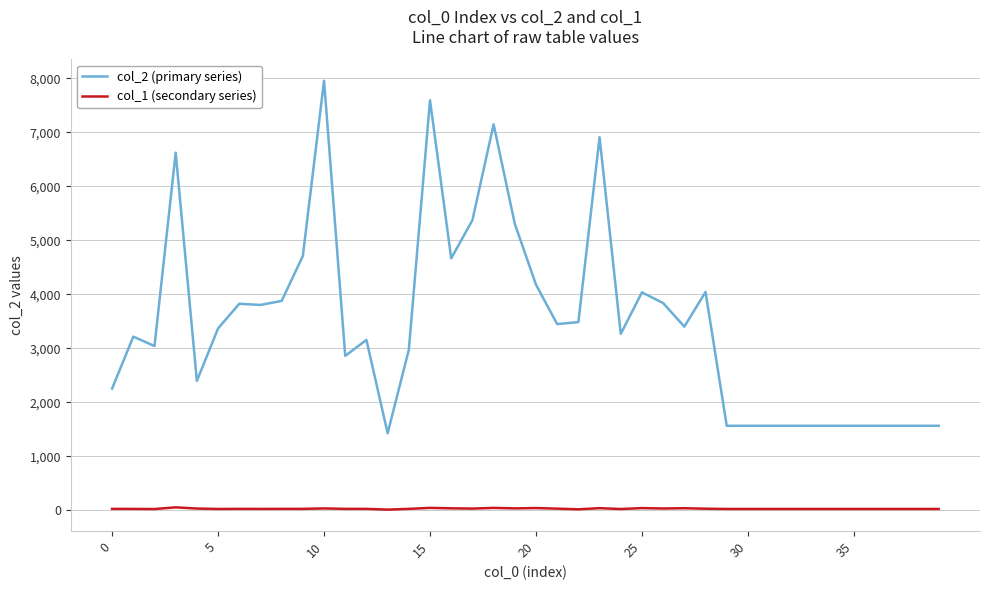

What is the average value of the col_2 (primary series) series?

3487